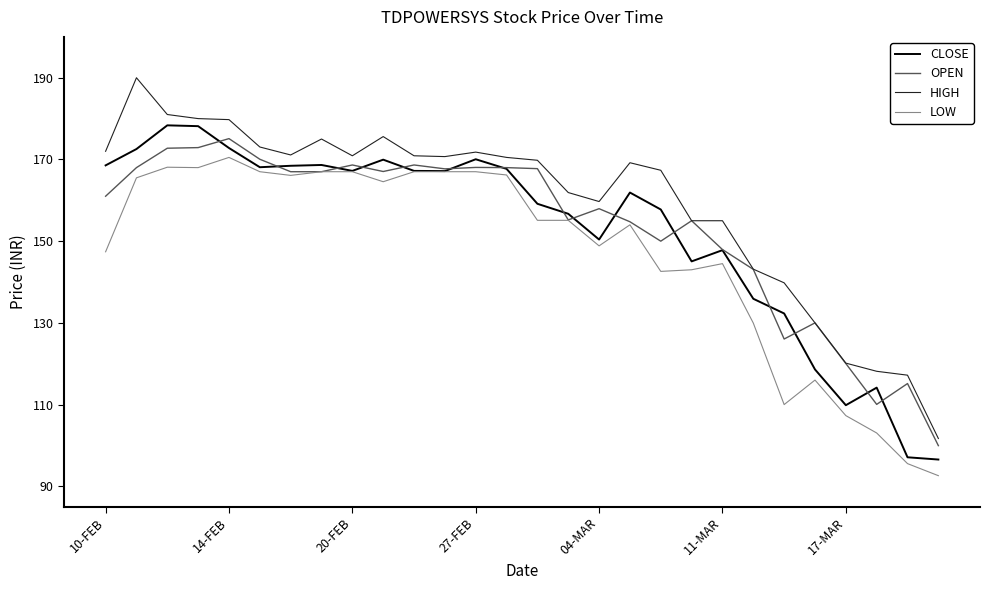

True or false: LOW and HIGH cross at least once.

False